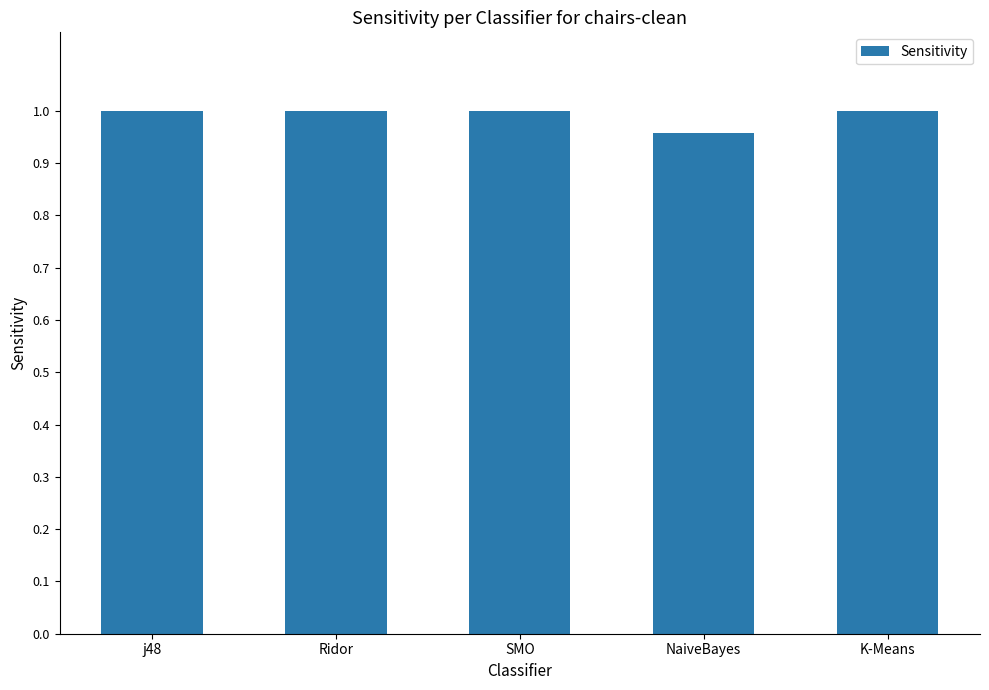

What is the label of the 4th bar from the right?

Ridor